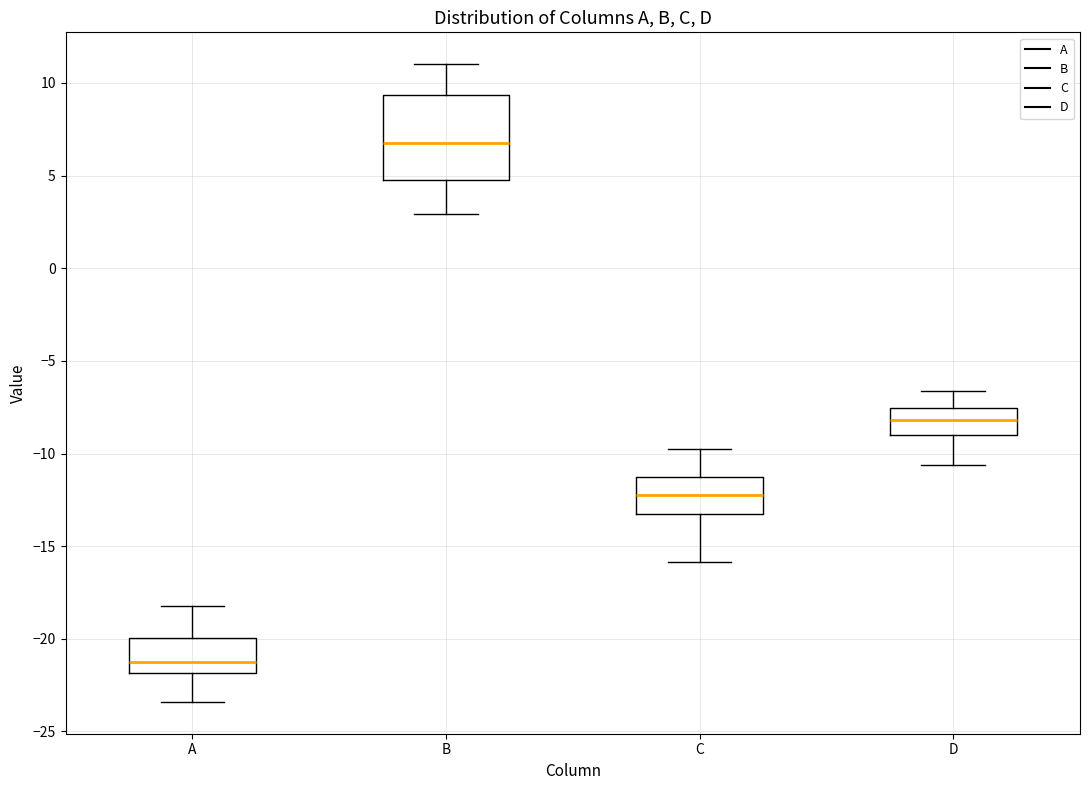

Where does the upper whisker of the box for C end on the y-axis? The values are not printed on the chart, so give them approximately, as read against the axis.

-10.0